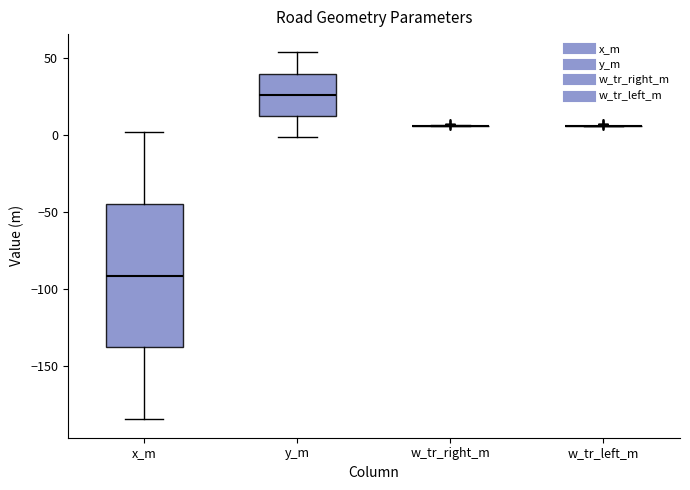

Reading left to right, transcribe this box plot: for each box, give where its median line is, the range the box spans, and where its two whiskers end, as read against the y-axis. The values are not printed on the chart, so give them approximately, as read against the axis.

x_m: median -90, box -140 to -45, whiskers -185 to 0
y_m: median 25, box 15 to 40, whiskers 0 to 55
w_tr_right_m: box collapsed to a line at 5, whiskers 5 to 5
w_tr_left_m: box collapsed to a line at 5, whiskers 5 to 5